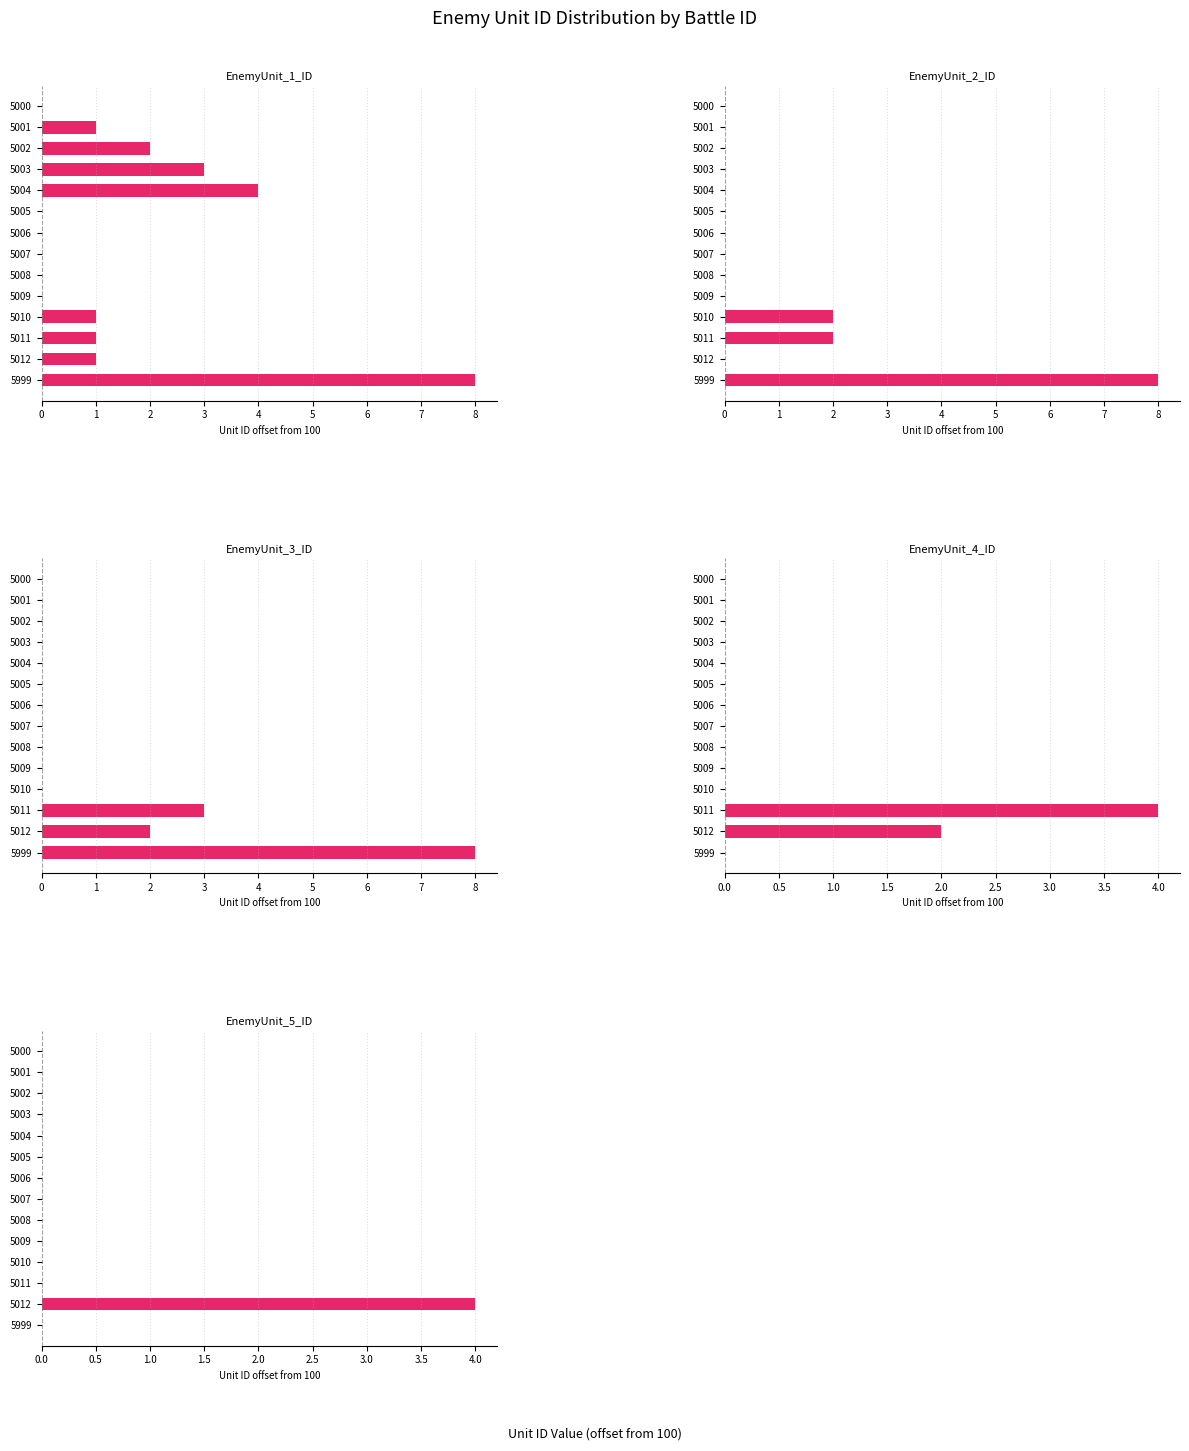

How many values in EnemyUnit_2_ID are above zero?

3